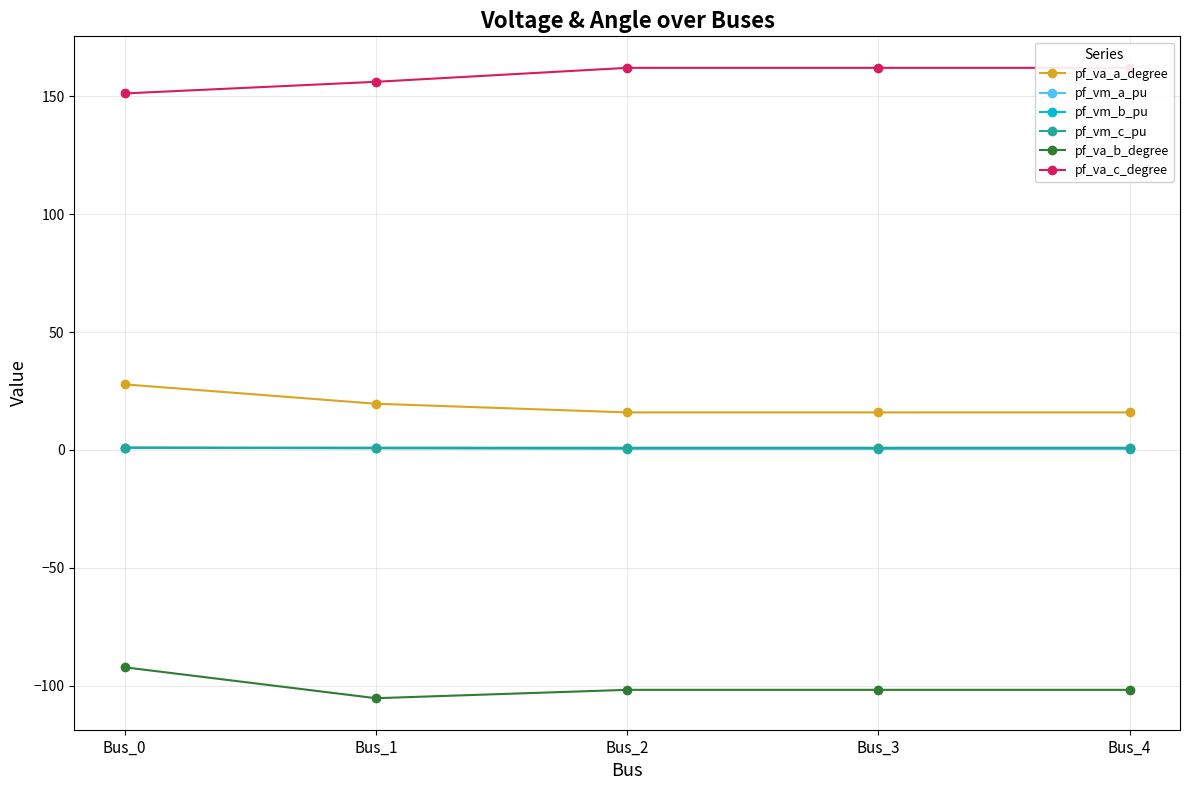

What is the difference between the second highest and minimum values in the pf_va_b_degree series?

3.5